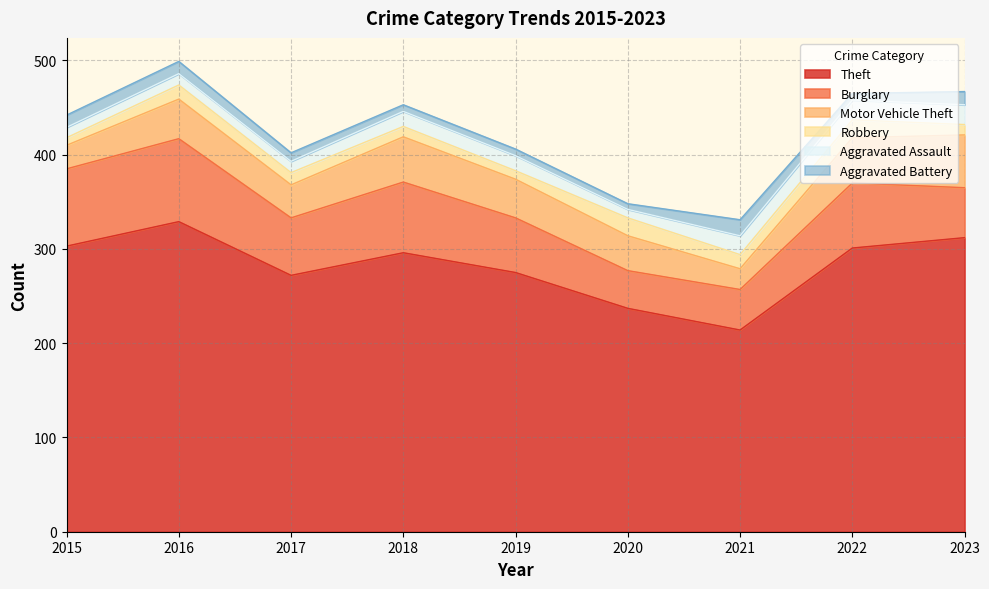

How many values in the Robbery series exceed 13?

4